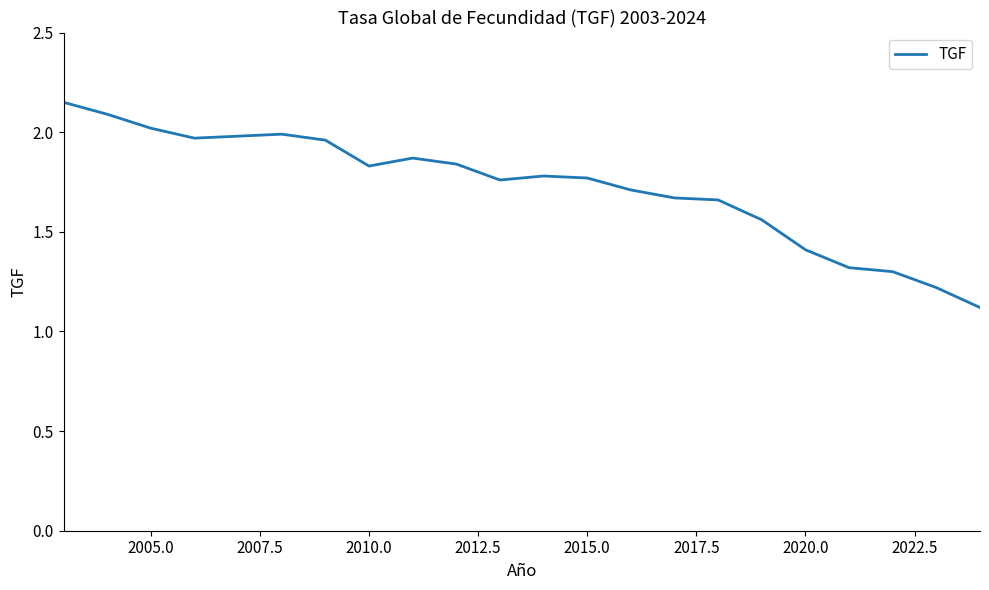

What is the difference between the maximum and minimum values?

1.0